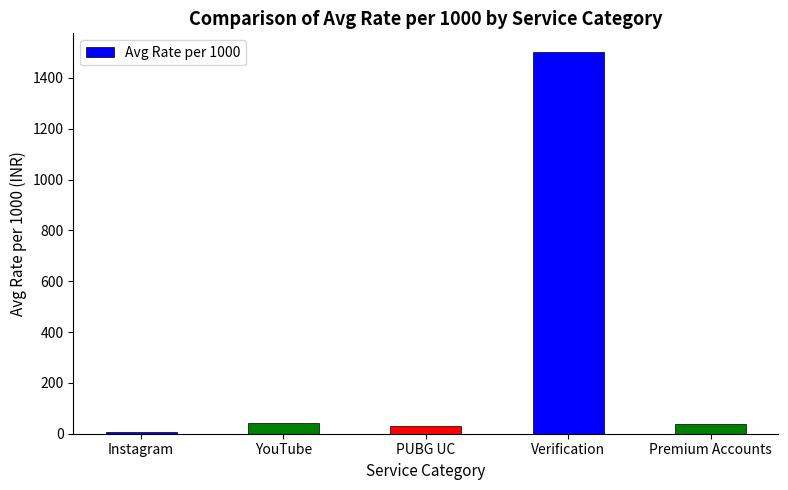

What is the value of the 4th bar from the left?

1500.0